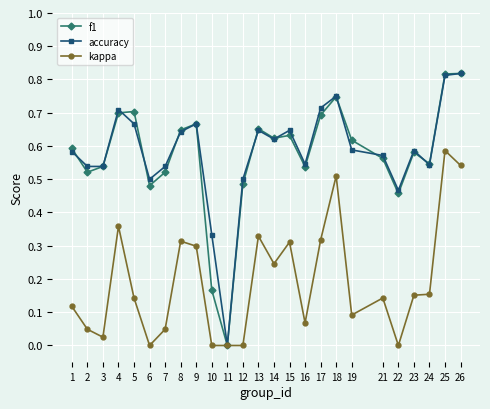

Where is the first local maximum for kappa?

4